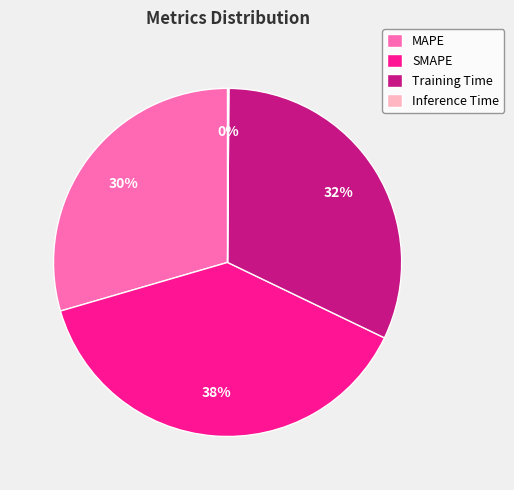

To the nearest percent, what percentage of the pie is Training Time?

32%